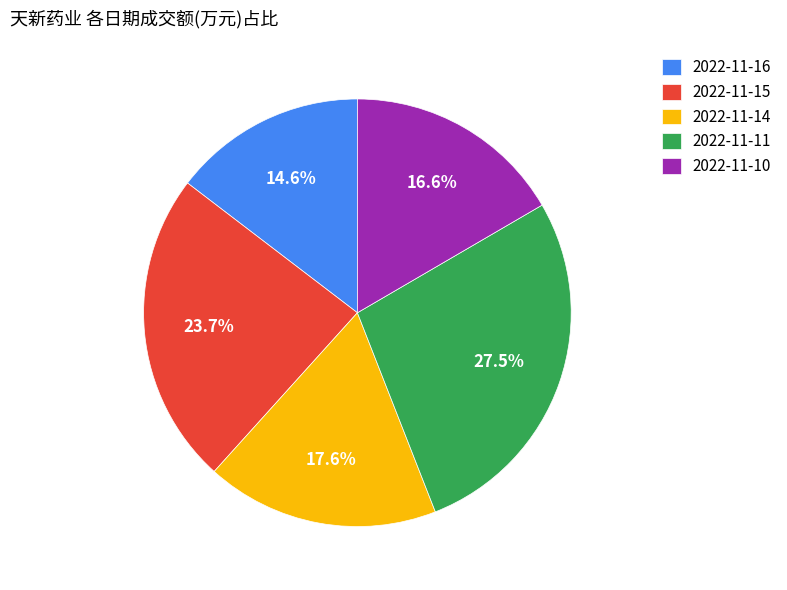

Which has a higher value, 2022-11-15 or 2022-11-11?

2022-11-11